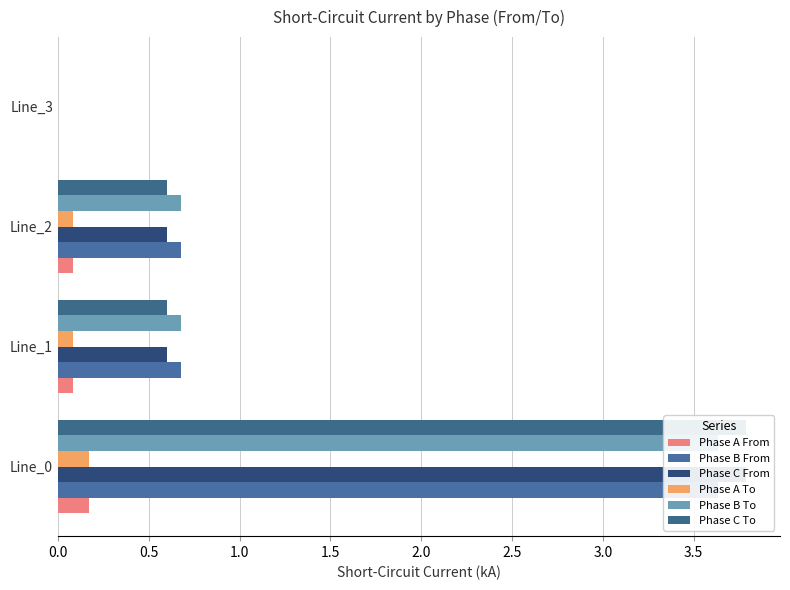

Which series has the largest range (max minus min)?

Phase C From